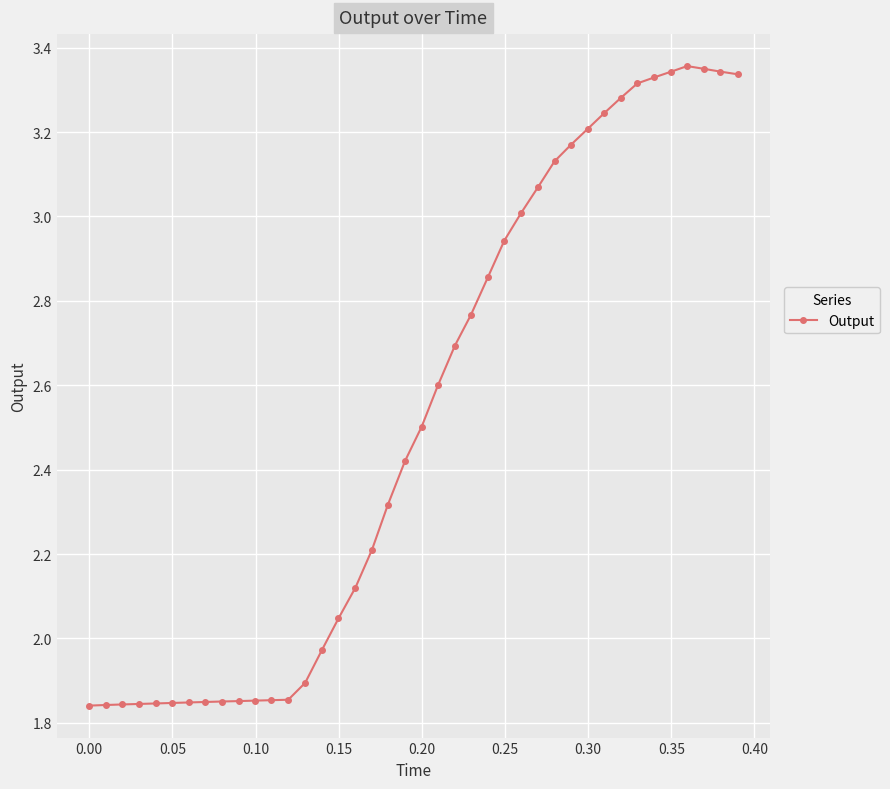

Does the chart have visible grid lines?

Yes